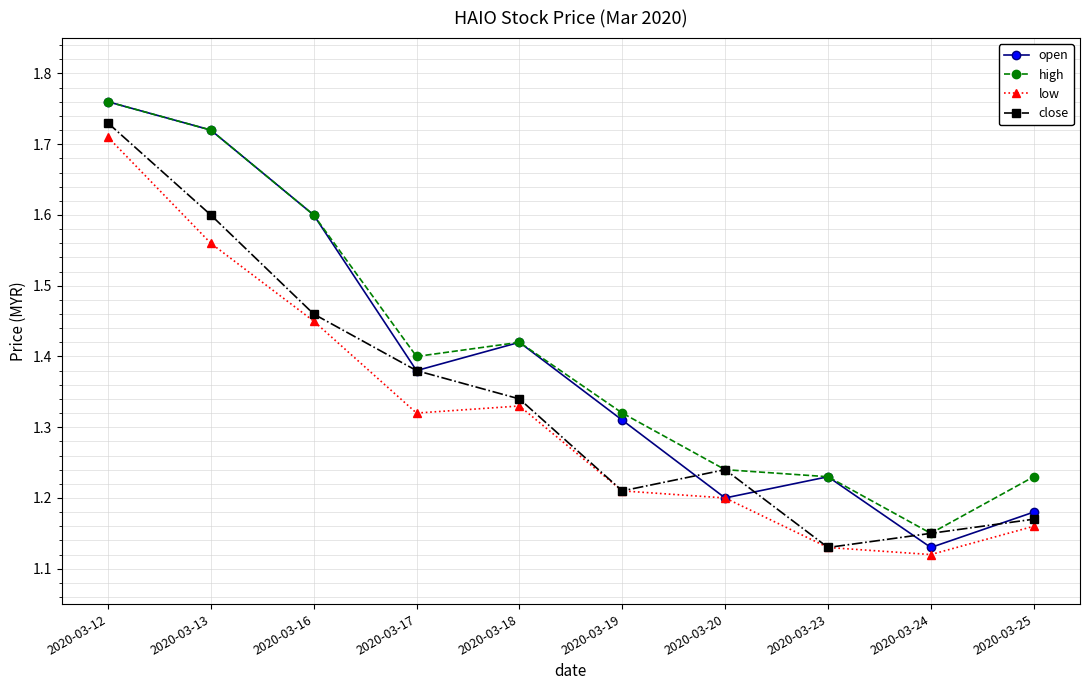

Where is the first local maximum for open?

2020-03-18